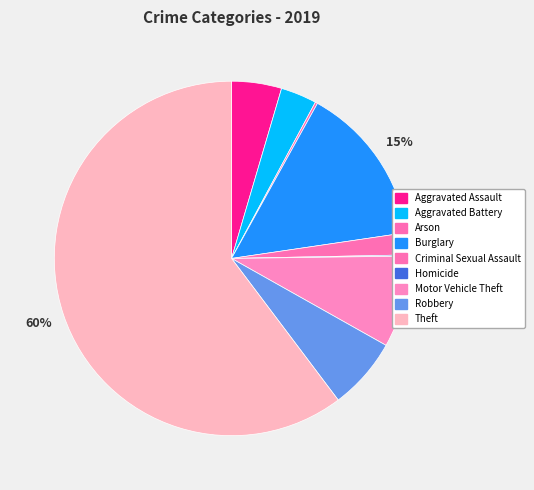

Between Aggravated Battery and Arson, which is larger?

Aggravated Battery